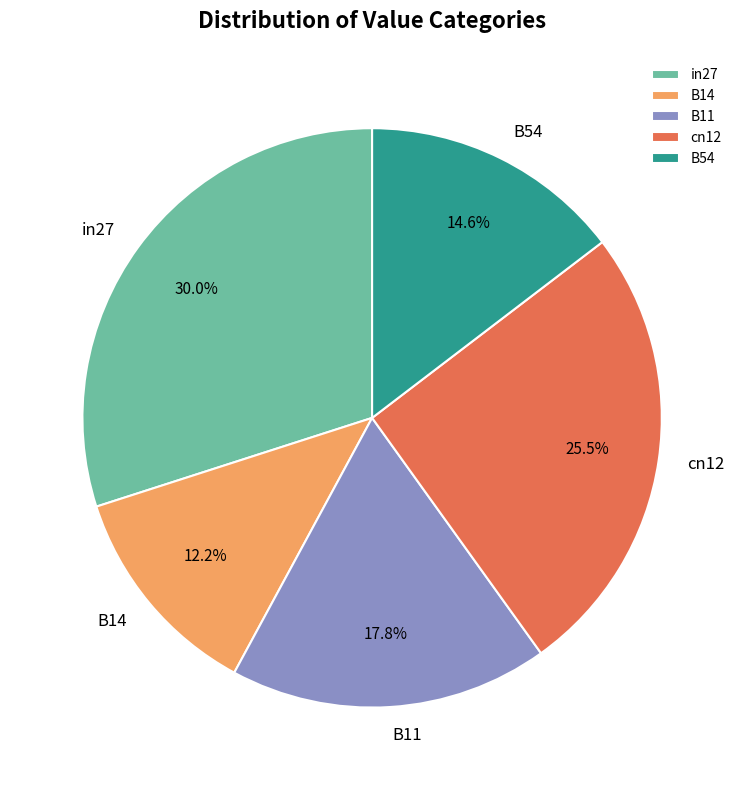

Which has a higher value, B54 or cn12?

cn12